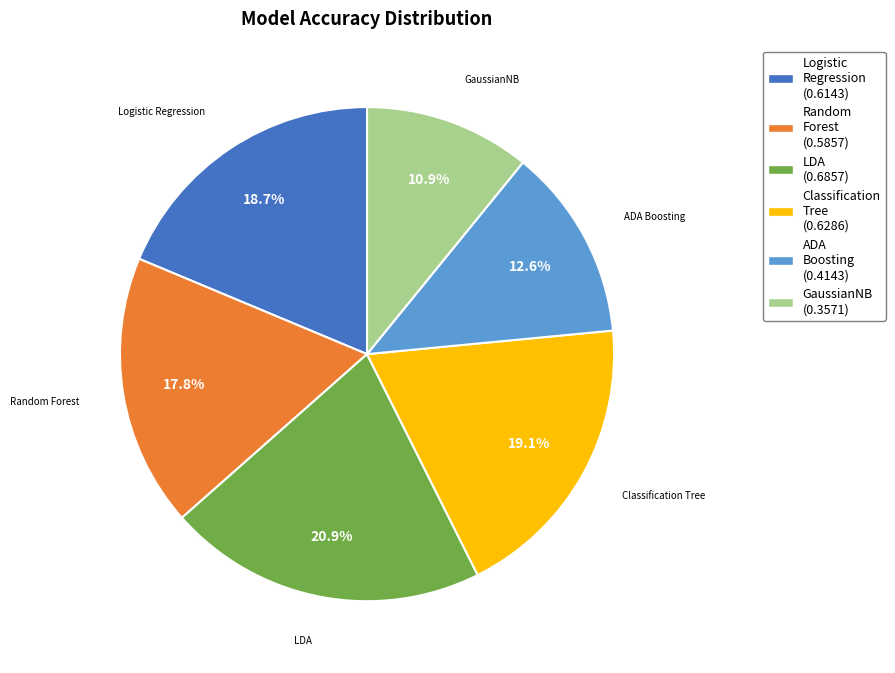

What is the smallest slice in the pie chart?

GaussianNB (0.3571)